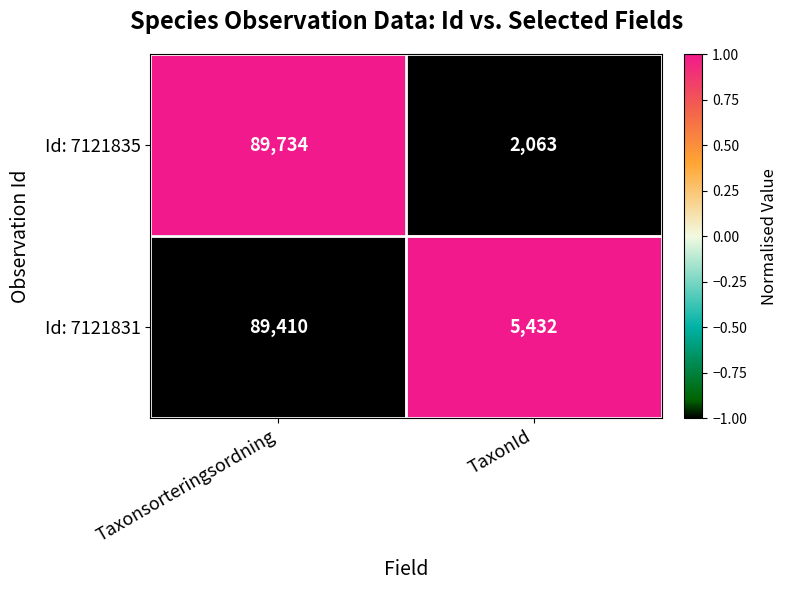

What is the maximum value shown in the chart?

89734